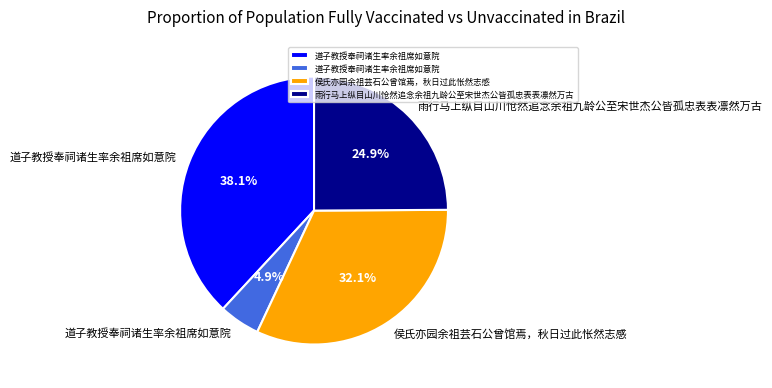

Is there a majority slice in this chart?

No